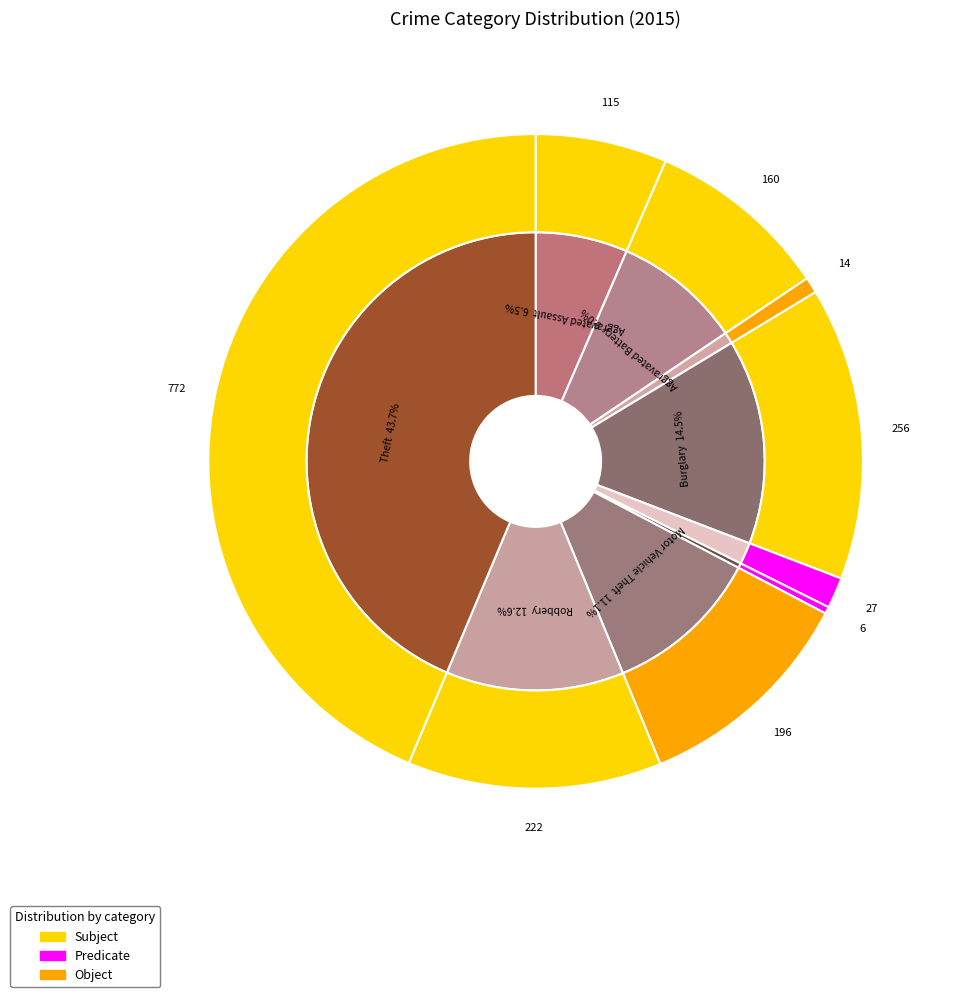

Is there a majority slice in this chart?

No